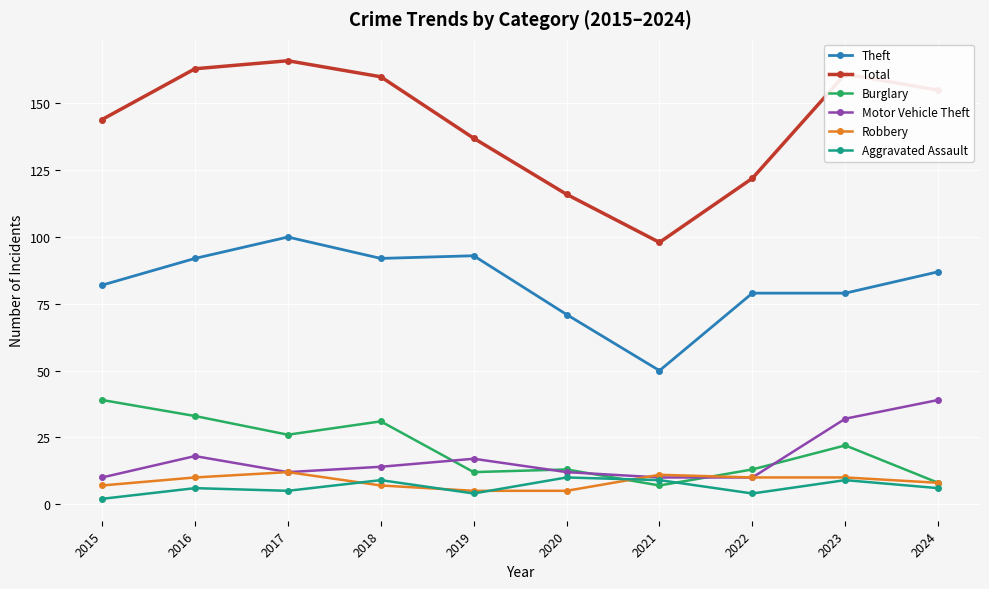

True or false: Total and Burglary cross at least once.

False